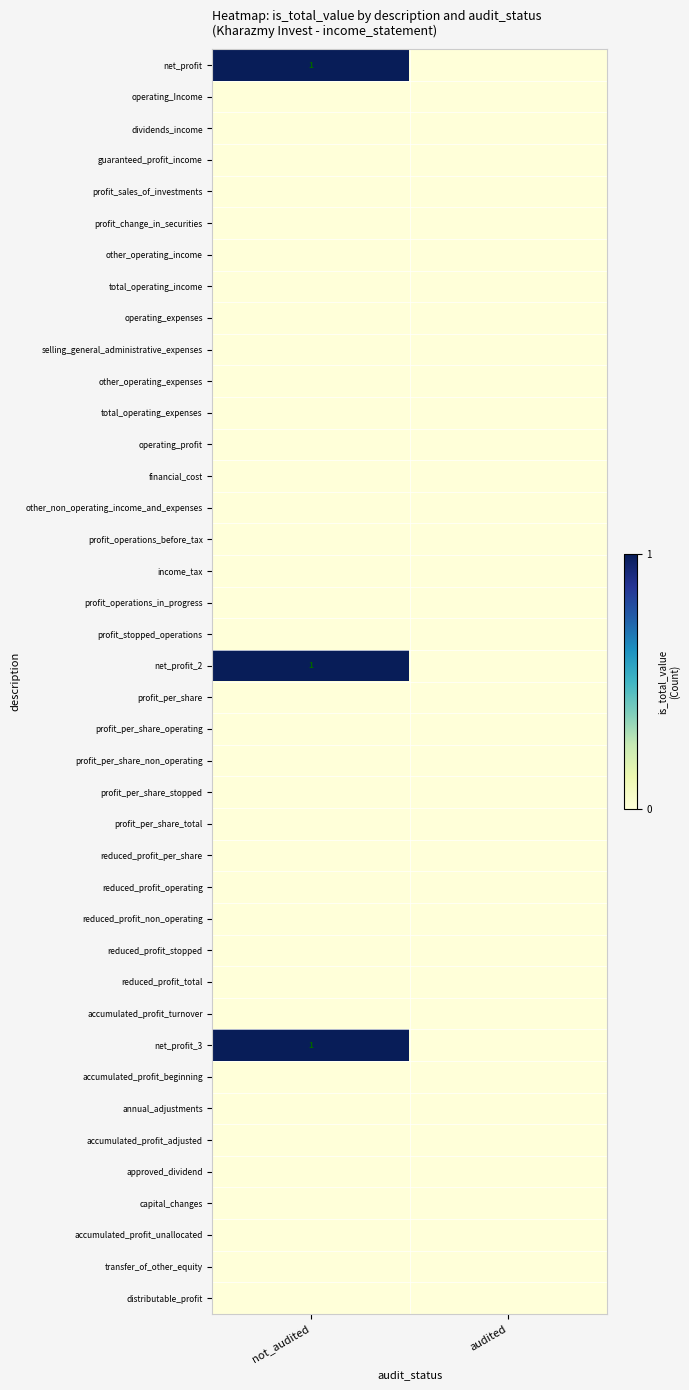

Is it true that net_profit_2 equals 1 at not_audited?

True